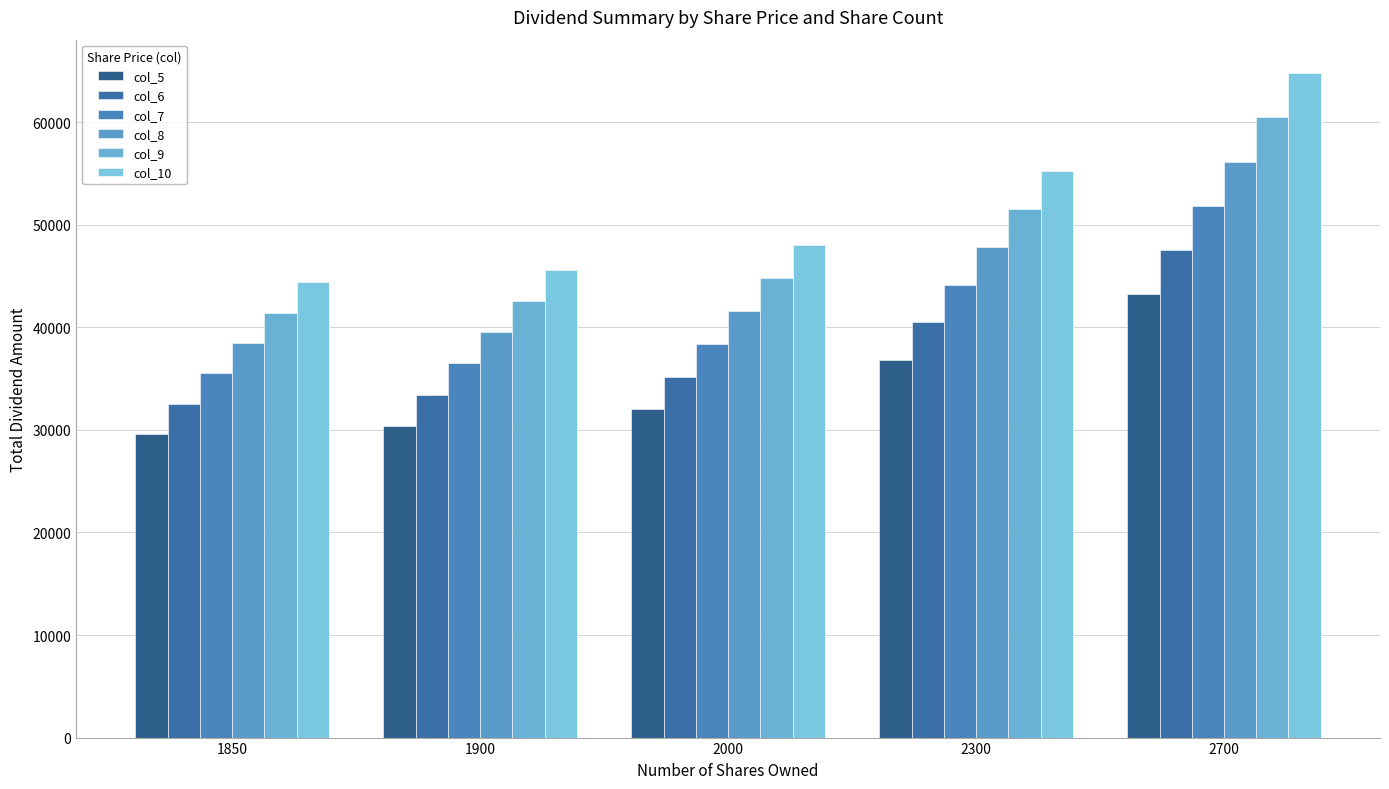

How many distinct data groups are displayed?

6